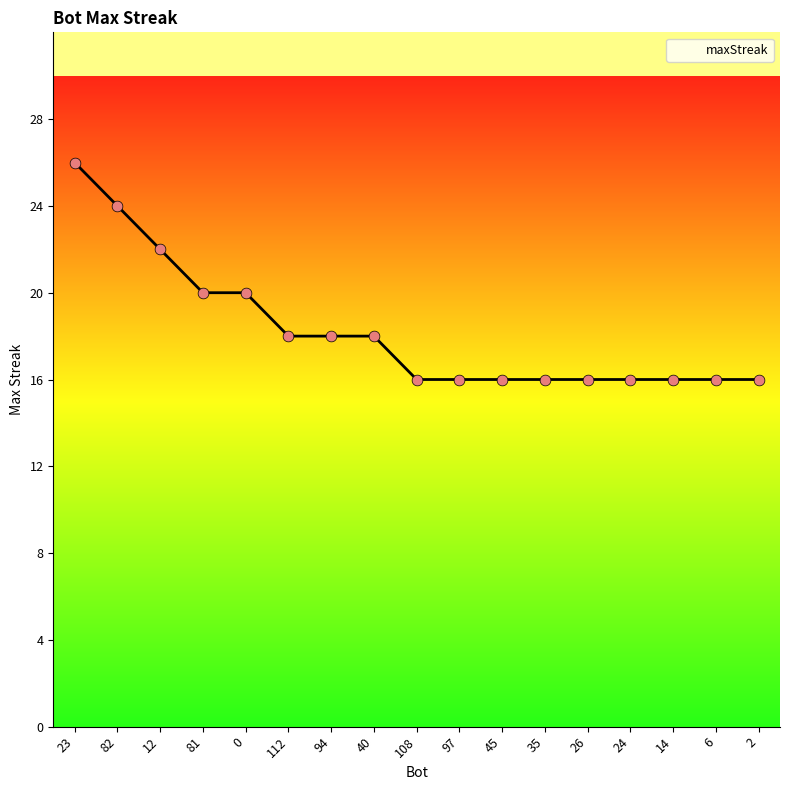

What is the change in value from 40 to 35?

-2